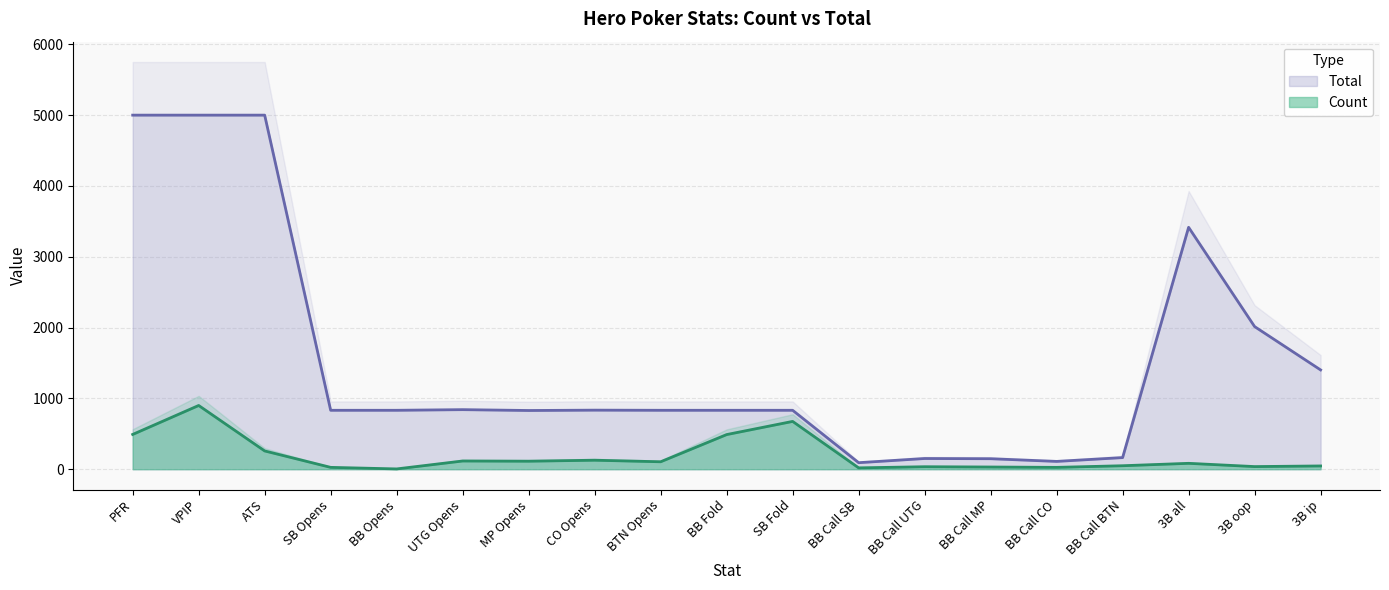

Reading left to right, what are all the values shown in this chart?

Count: PFR=491	VPIP=900	ATS=258	SB Opens=26	BB Opens=4	UTG Opens=116	MP Opens=113	CO Opens=127	BTN Opens=105	BB Fold=489	SB Fold=675	BB Call SB=19	BB Call UTG=35	BB Call MP=31	BB Call CO=26	BB Call BTN=49	3B all=83	3B oop=37	3B ip=46
Total: PFR=5000	VPIP=5000	ATS=5000	SB Opens=832	BB Opens=832	UTG Opens=841	MP Opens=829	CO Opens=834	BTN Opens=832	BB Fold=832	SB Fold=832	BB Call SB=92	BB Call UTG=151	BB Call MP=148	BB Call CO=110	BB Call BTN=164	3B all=3416	3B oop=2014	3B ip=1402